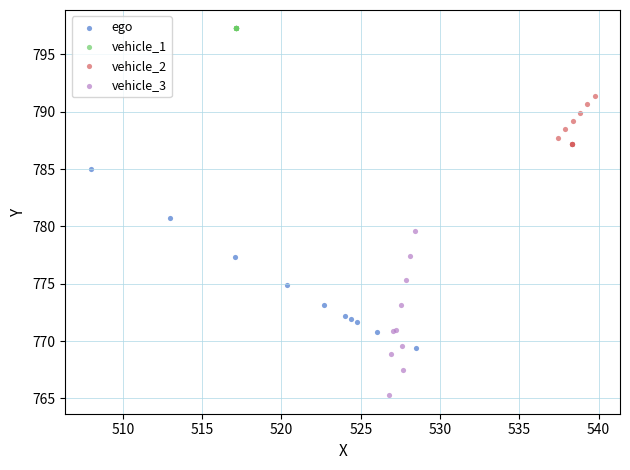

Which series contains the lowest Y value?

vehicle_3